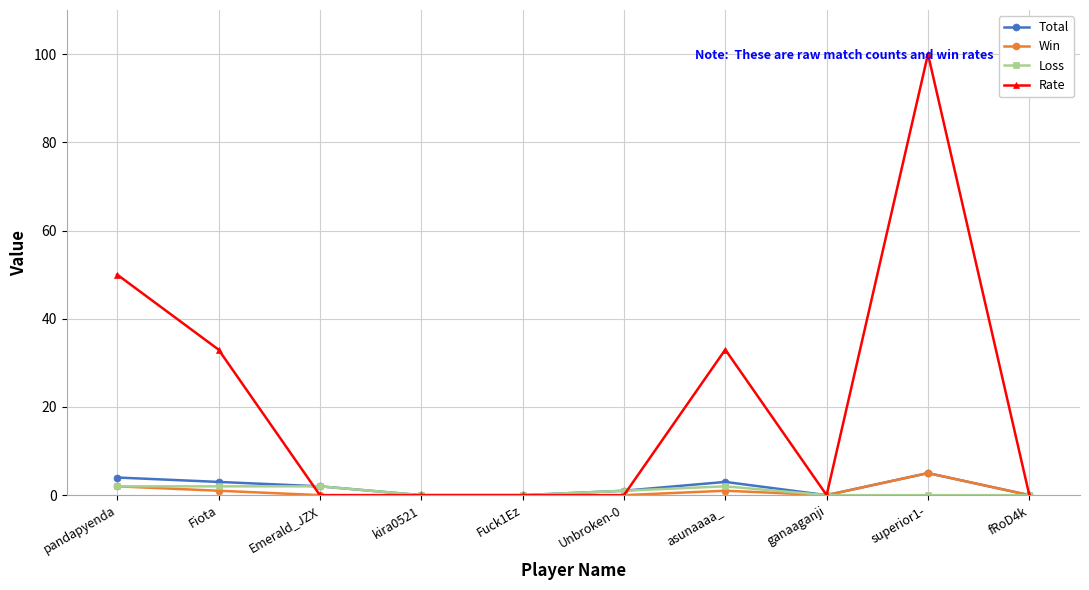

Where is Loss nearest to the value 1?

Unbroken-0